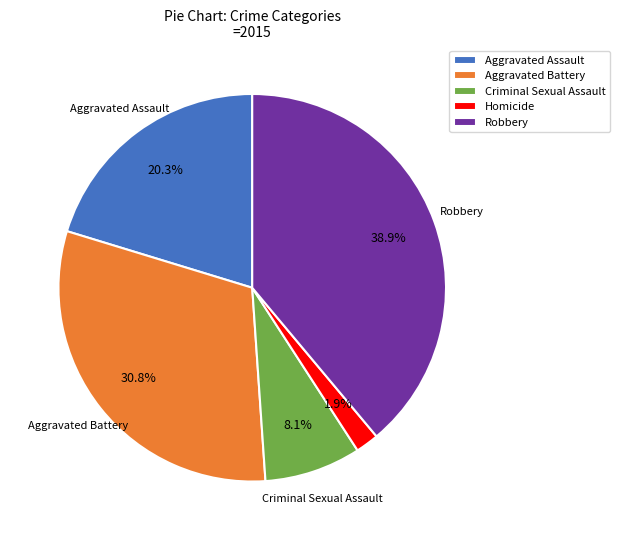

Does Robbery represent more than half of the total?

No